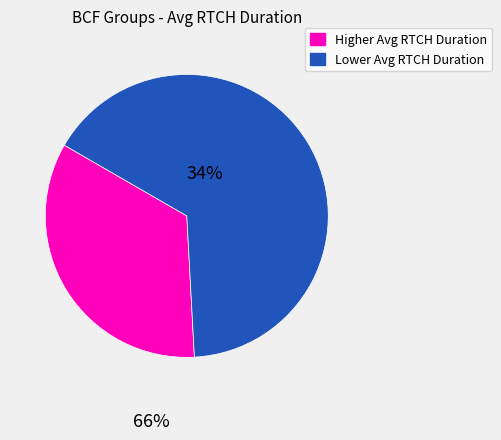

Is there any slice that represents more than half of the pie?

Yes